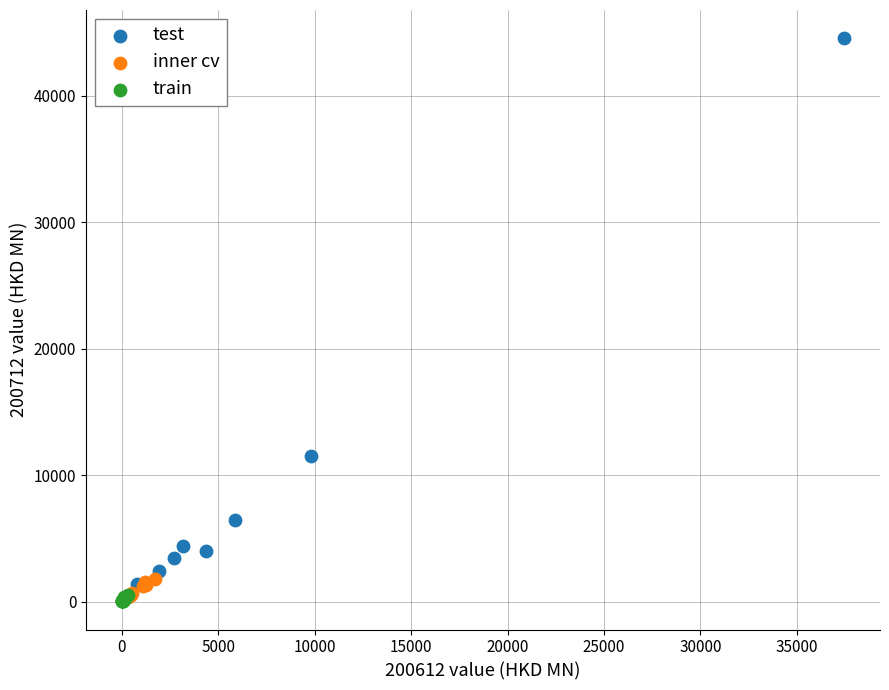

Which series contains the highest Y value?

test